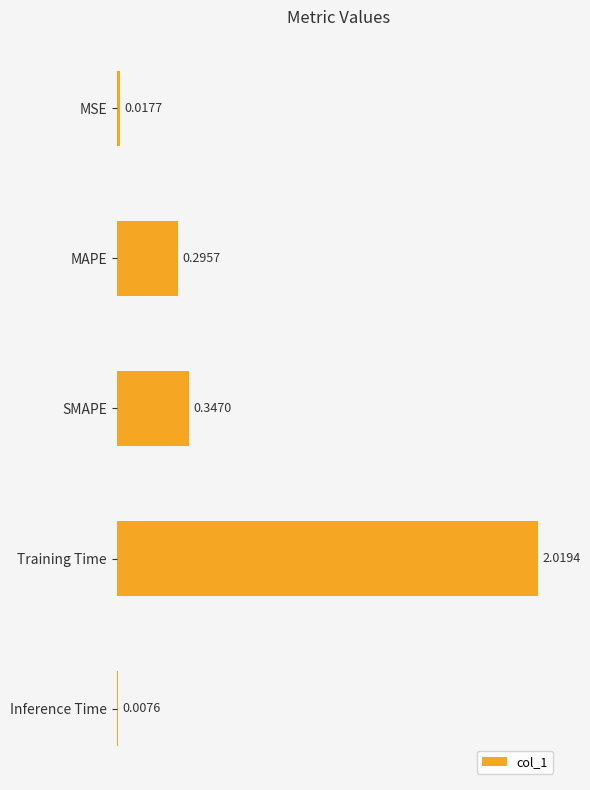

Does the chart contain any negative values?

No